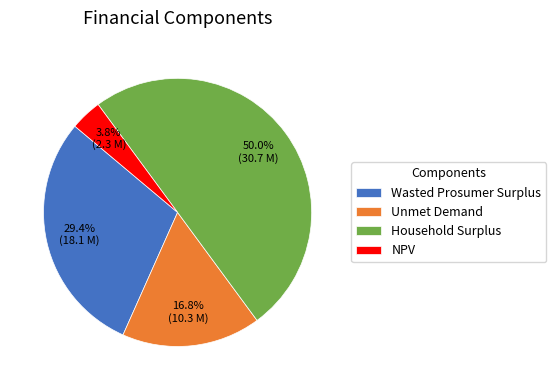

To the nearest percent, what portion does Unmet Demand represent?

17%